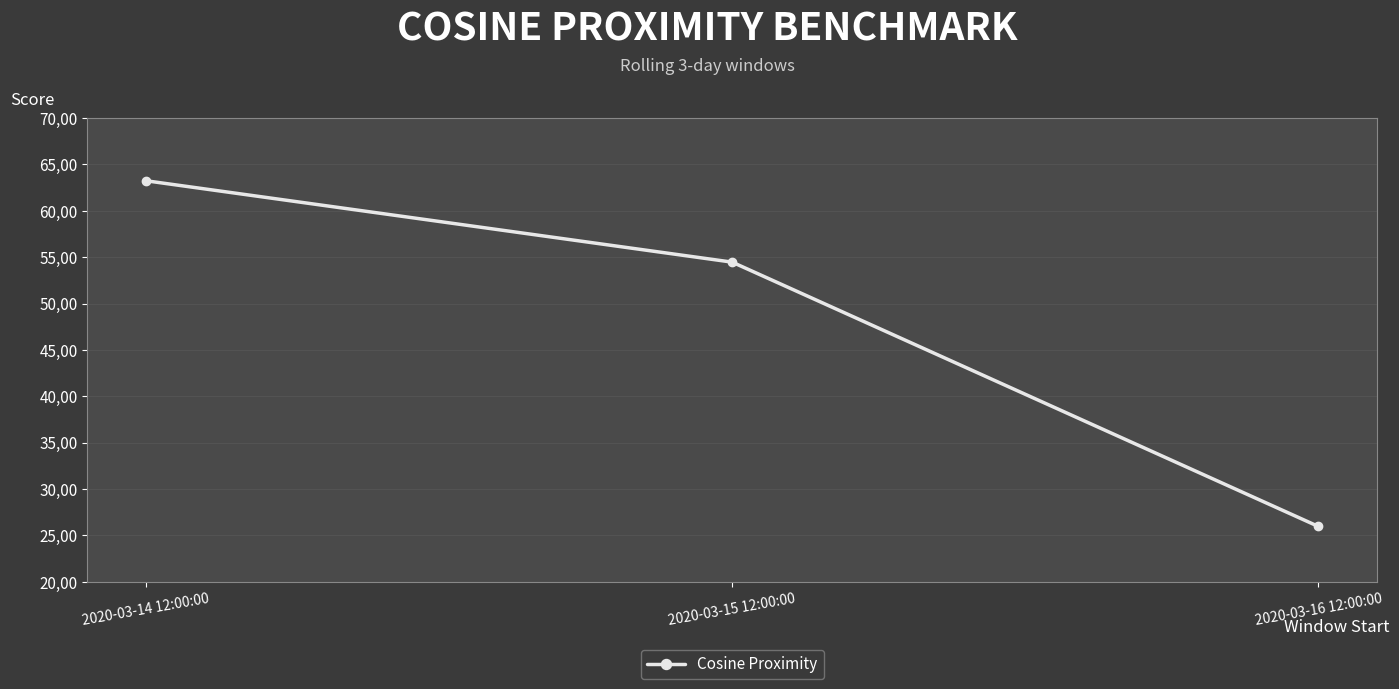

The chart shows a value of 13.7 at 2020-03-15 12:00:00. True or false?

False